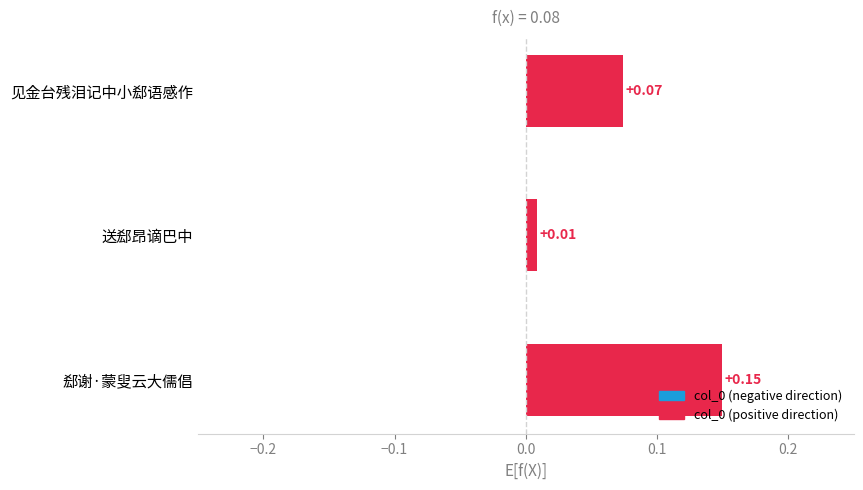

How many distinct data groups are displayed?

1